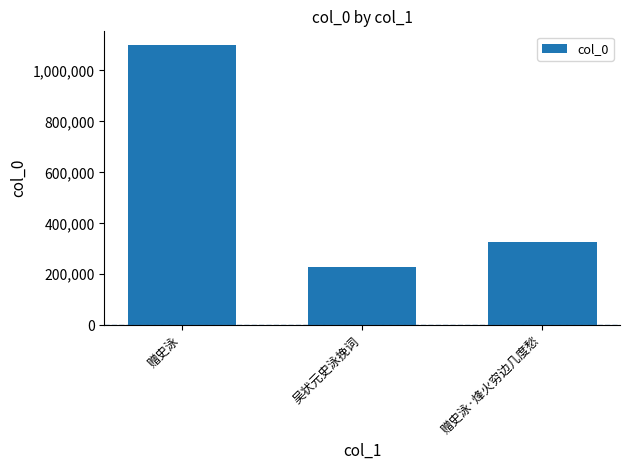

What is the difference between the maximum and second lowest values?

770364